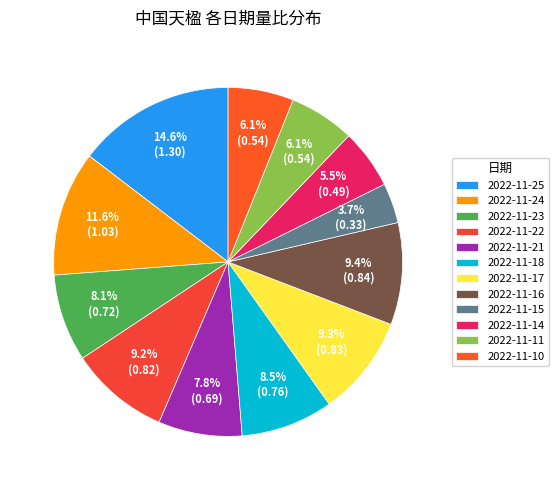

What percentage is the 2022-11-23 slice, to the nearest percent?

8%